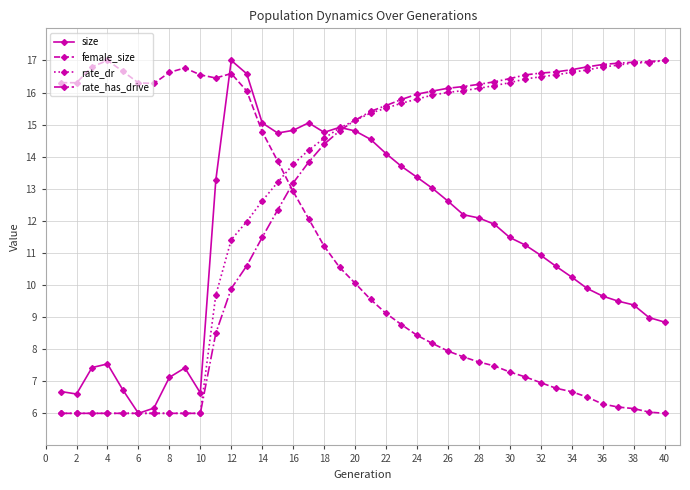

How many times do female_size and size cross each other?

1